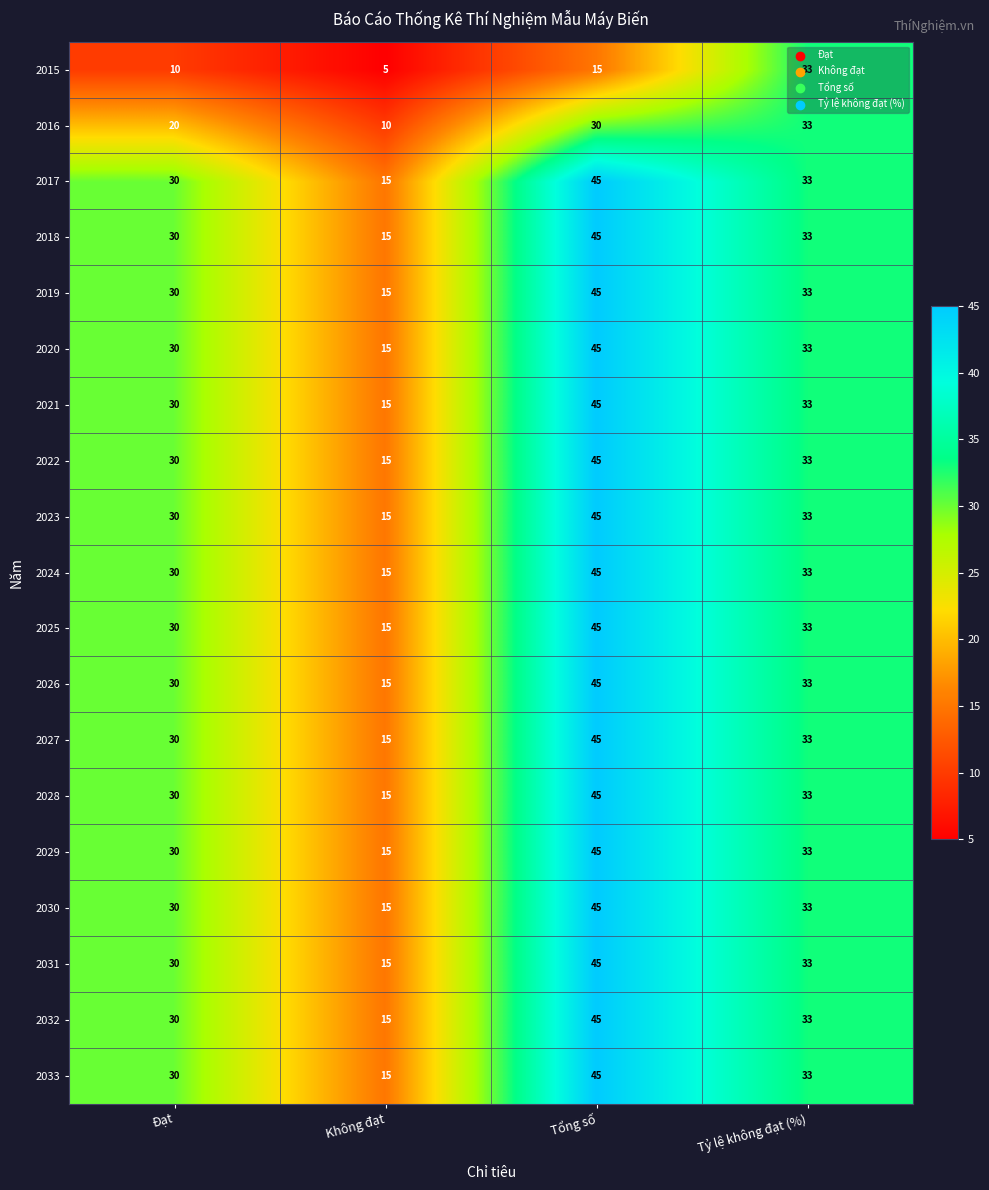

How many data points in 2016 are less than 30?

2